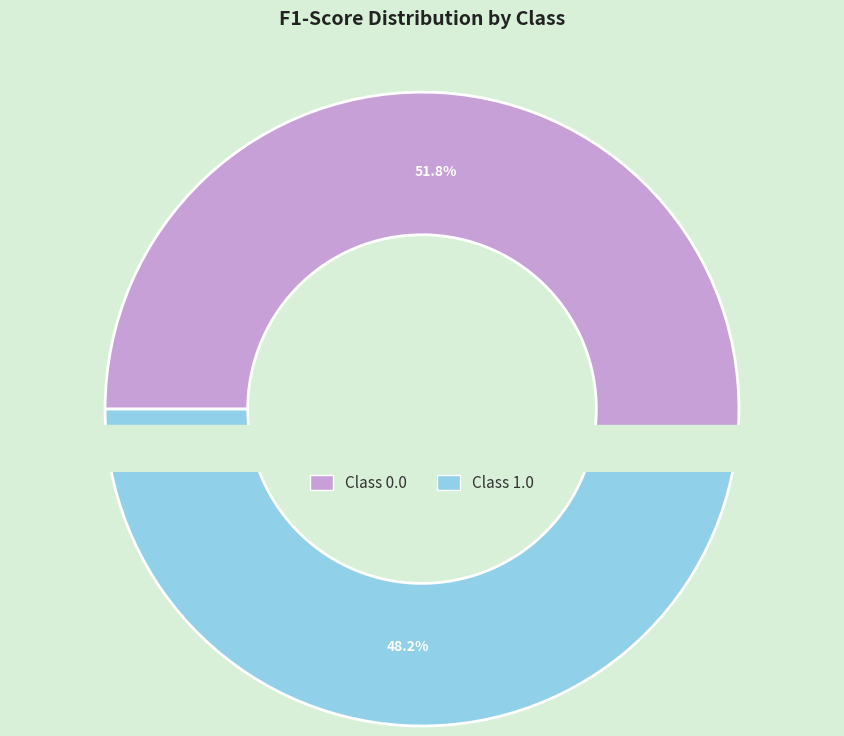

To the nearest percent, what percentage of the pie is 1.0?

48%